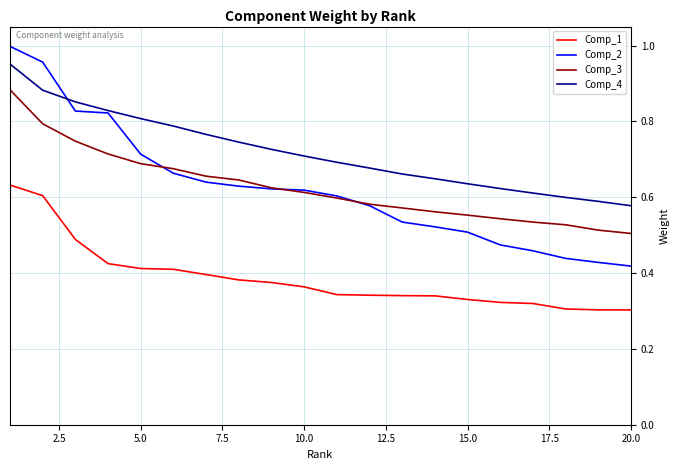

Rank the series by their maximum value, from lowest to highest.

Comp_1, Comp_3, Comp_4, Comp_2